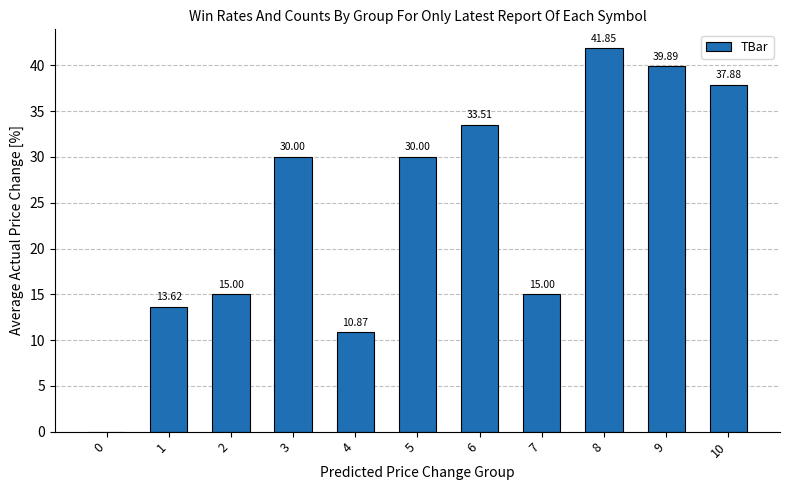

What is the sum of all values?

267.6